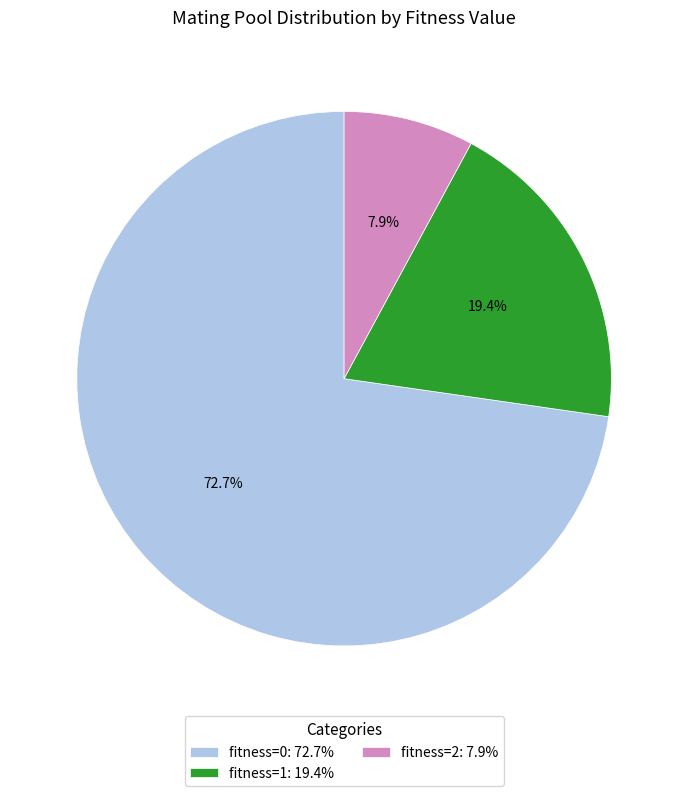

Rank the categories by value from lowest to highest.

fitness=2, fitness=1, fitness=0